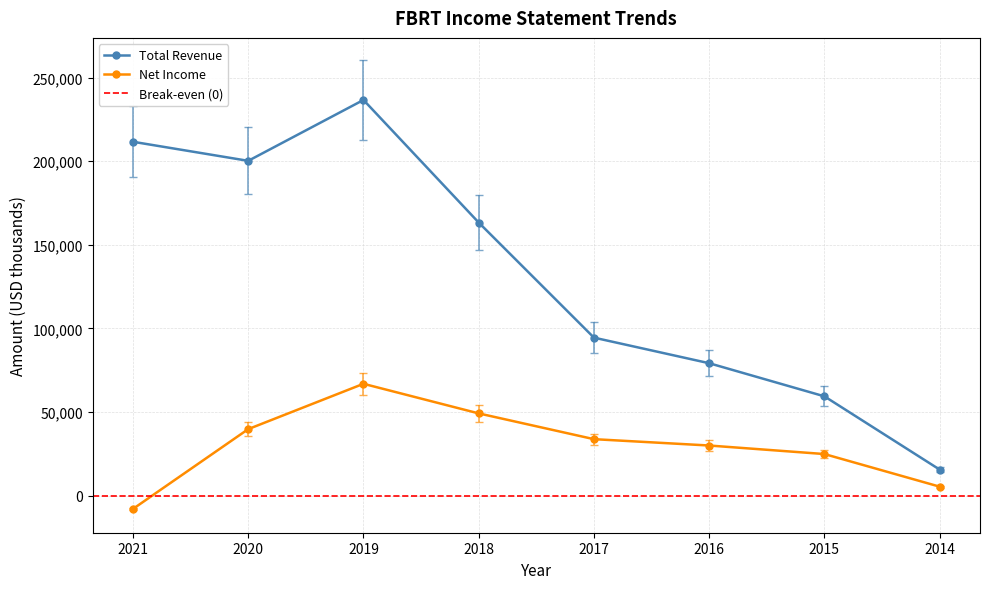

How many interior local peaks does the Total Revenue series have?

1